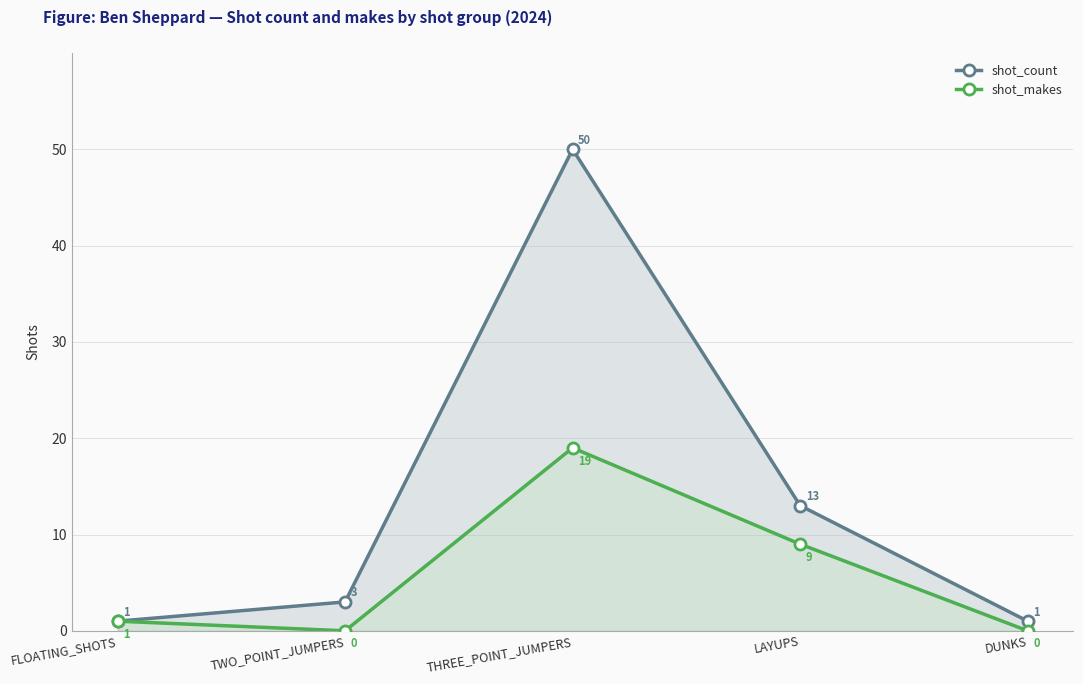

Reading left to right, transcribe all the data shown in this chart.

shot_count: FLOATING_SHOTS=1	TWO_POINT_JUMPERS=3	THREE_POINT_JUMPERS=50	LAYUPS=13	DUNKS=1
shot_makes: FLOATING_SHOTS=1	TWO_POINT_JUMPERS=0	THREE_POINT_JUMPERS=19	LAYUPS=9	DUNKS=0